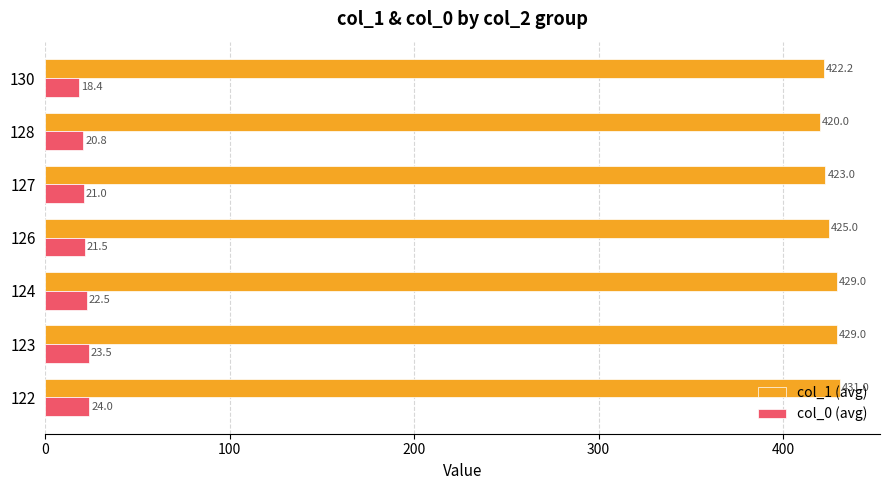

At how many categories does at least one series exceed 50?

7